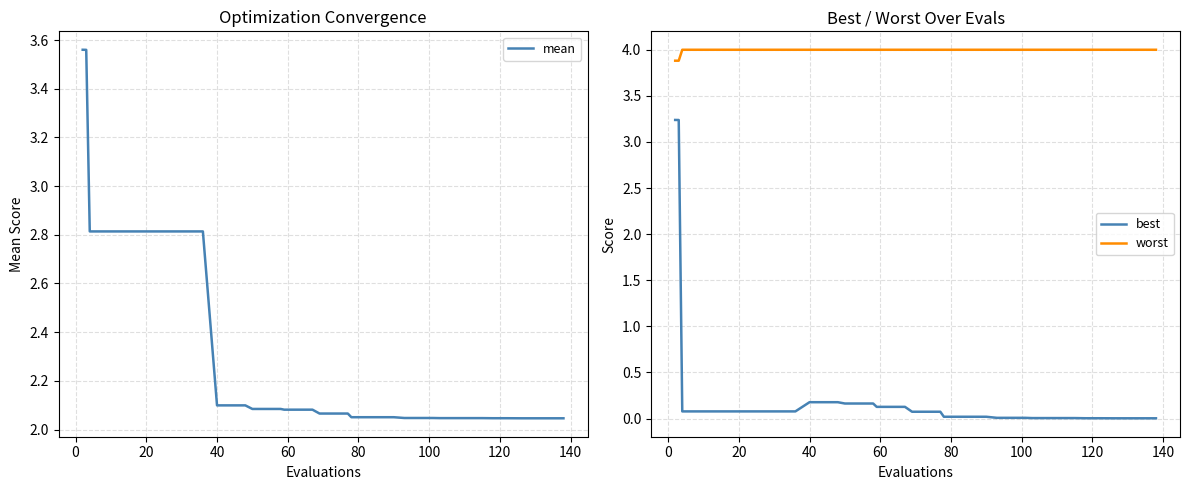

True or false: worst and best cross at least once.

False